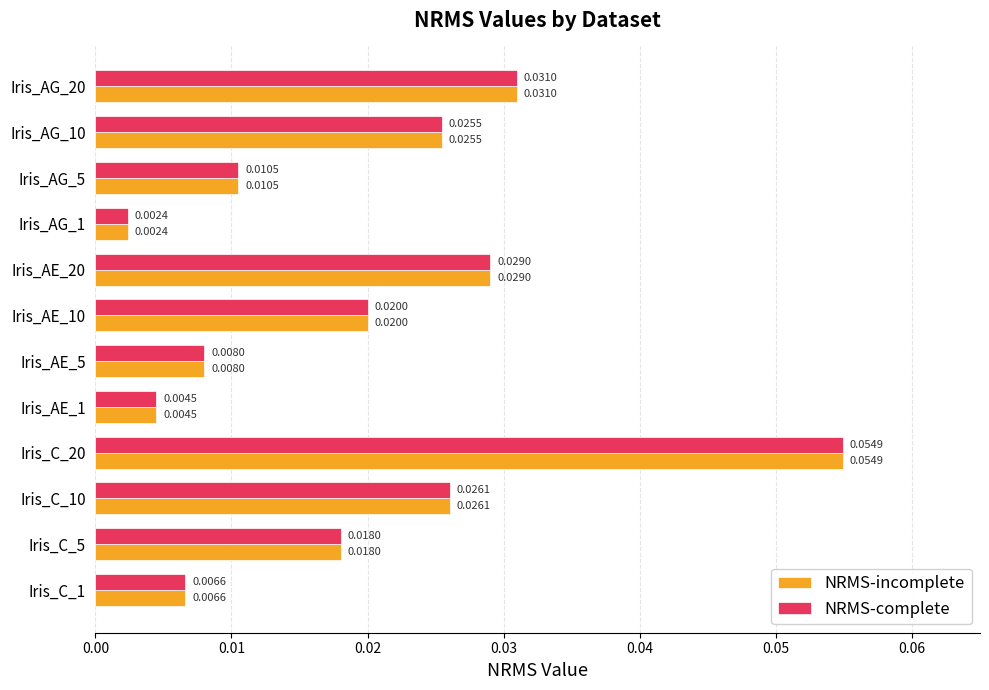

List the labels in order of NRMS-incomplete value, smallest first.

Iris_AG_1, Iris_AE_1, Iris_C_1, Iris_AE_5, Iris_AG_5, Iris_C_5, Iris_AE_10, Iris_AG_10, Iris_C_10, Iris_AE_20, Iris_AG_20, Iris_C_20